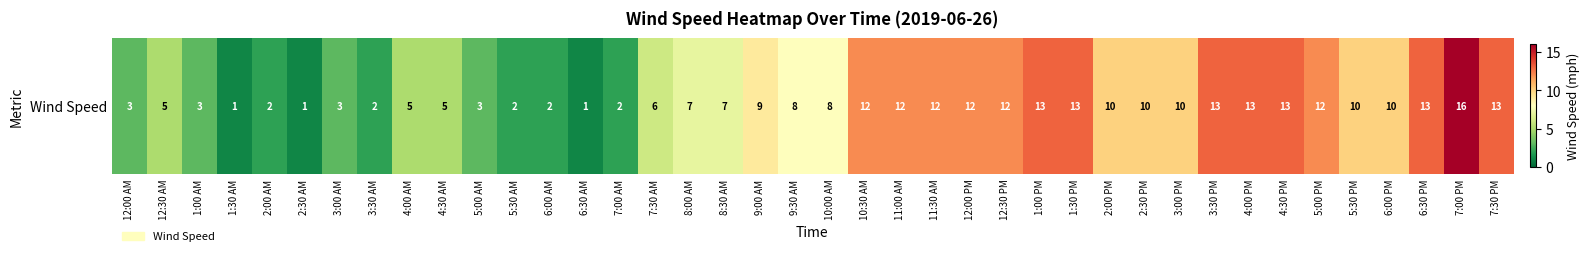

What is the smallest value displayed?

1